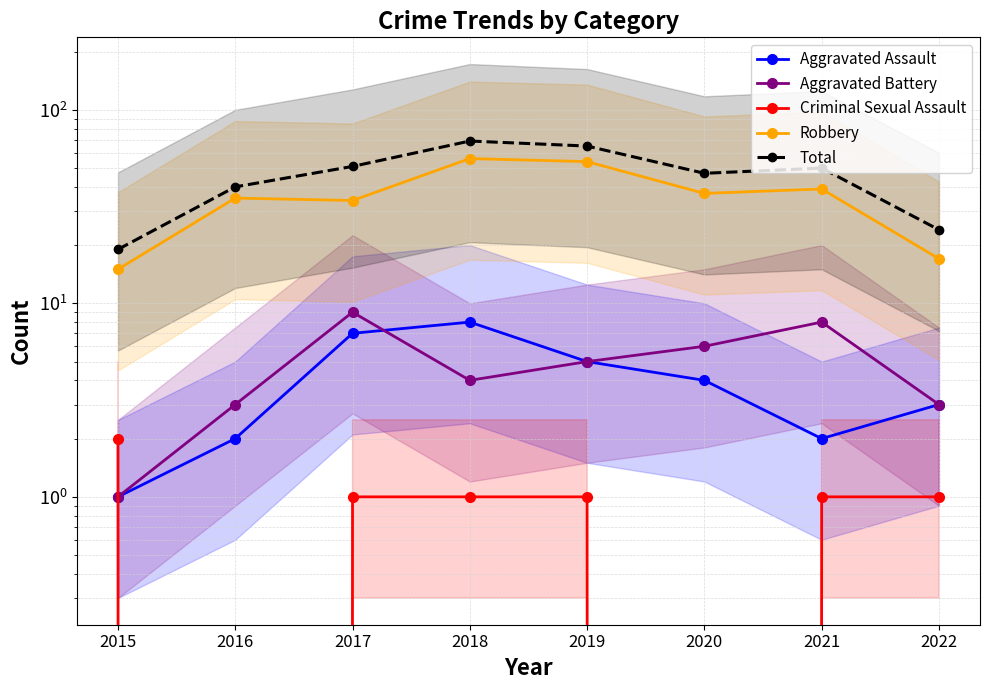

What is the value of the Criminal Sexual Assault point at the 7th from the left?

1